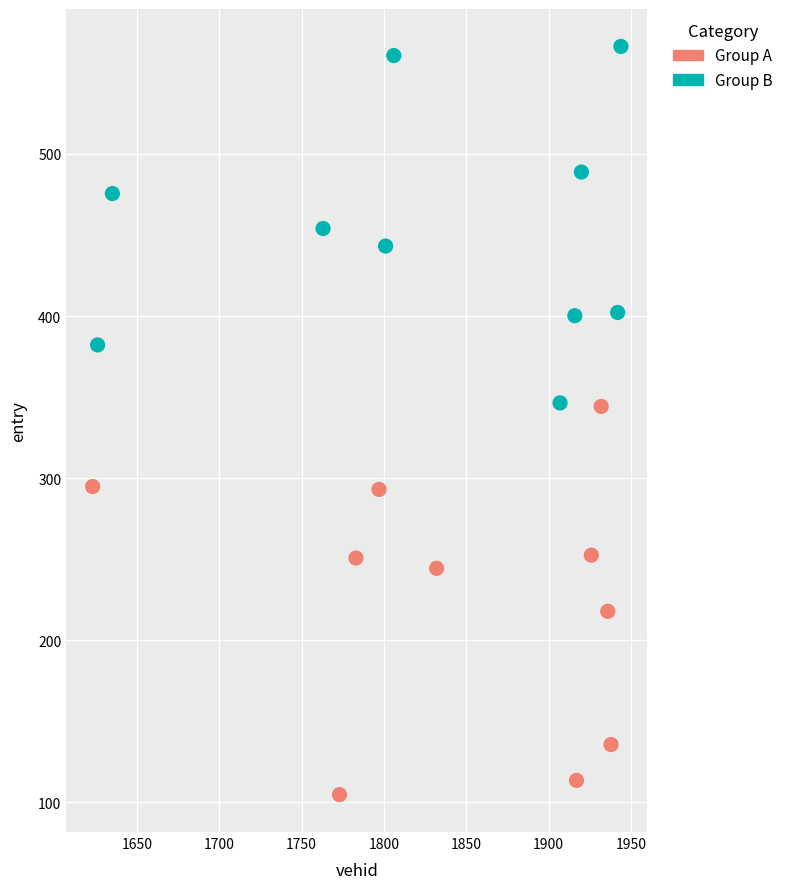

Which series has the widest spread of Y values?

Group A